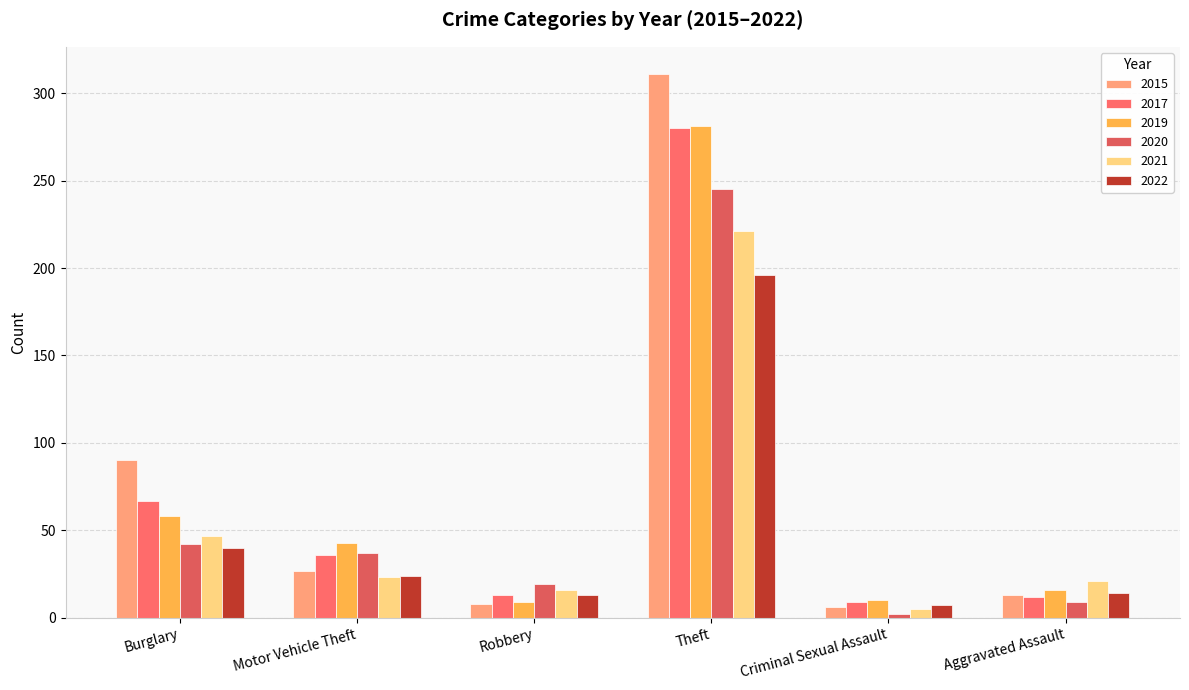

Are the bars grouped side by side (vs. stacked)?

Yes